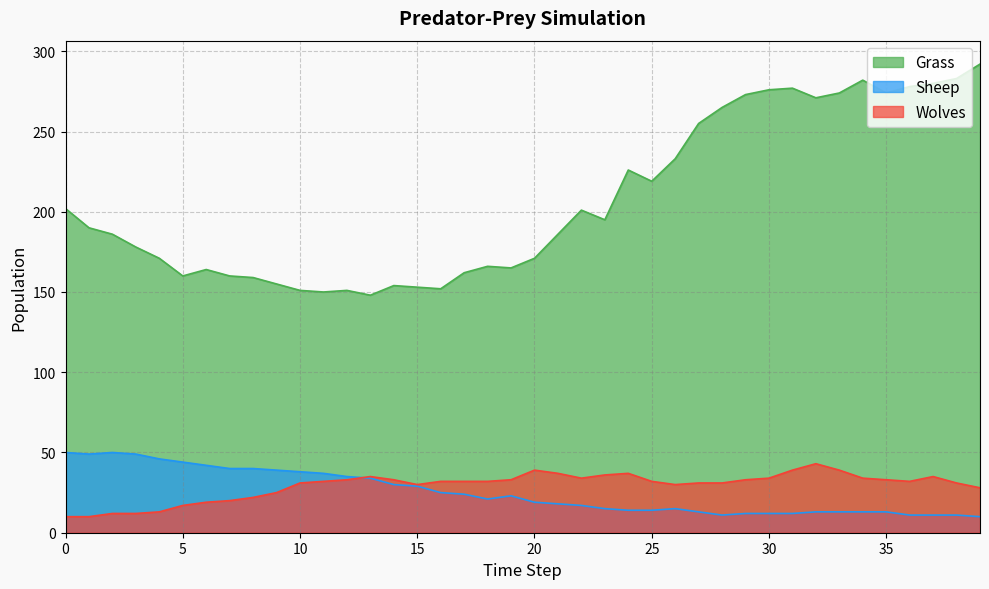

Rank the series at 6 from highest to lowest value.

Grass, Sheep, Wolves